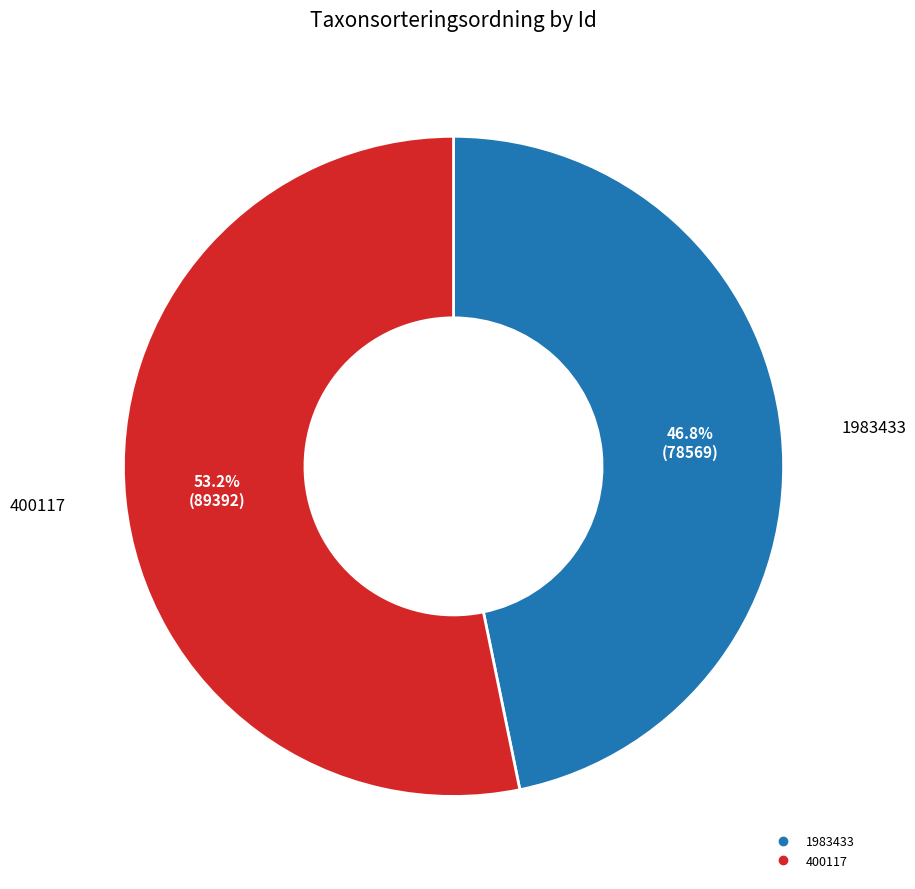

Which slice represents more than half of the pie?

400117